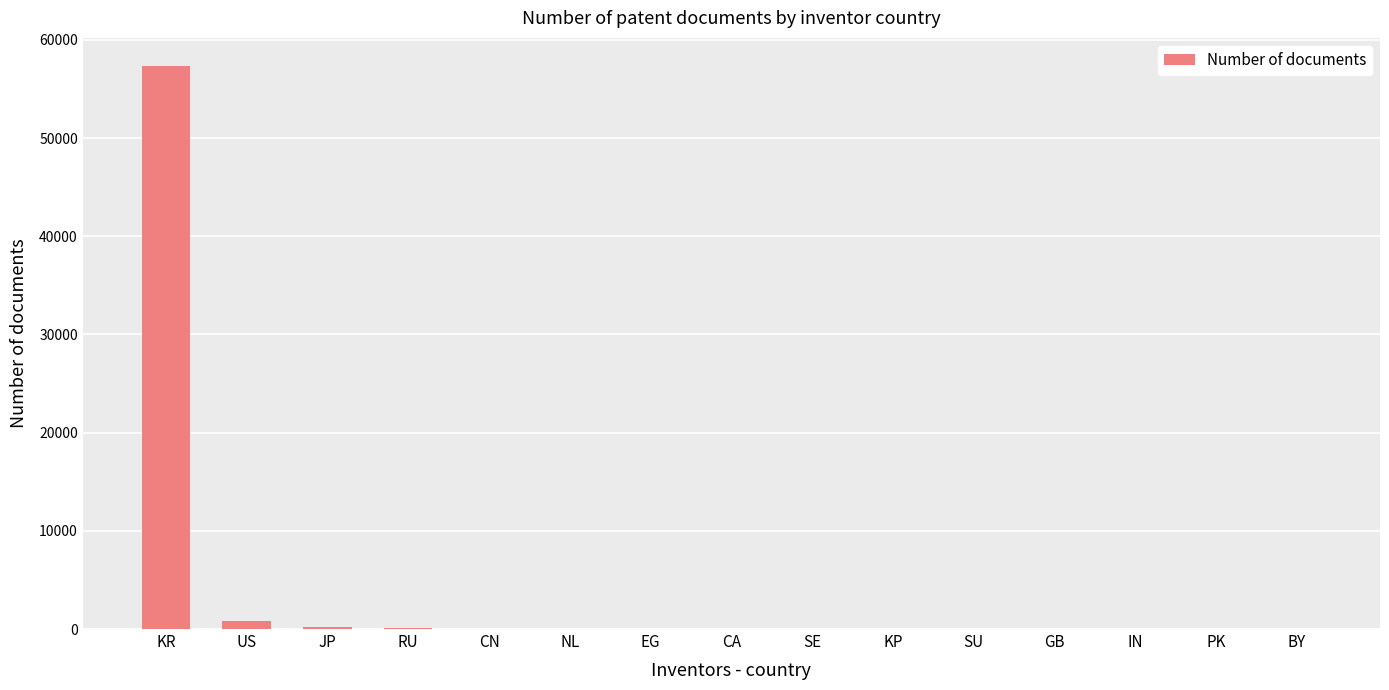

The chart shows a value of 57340 at KR. True or false?

True